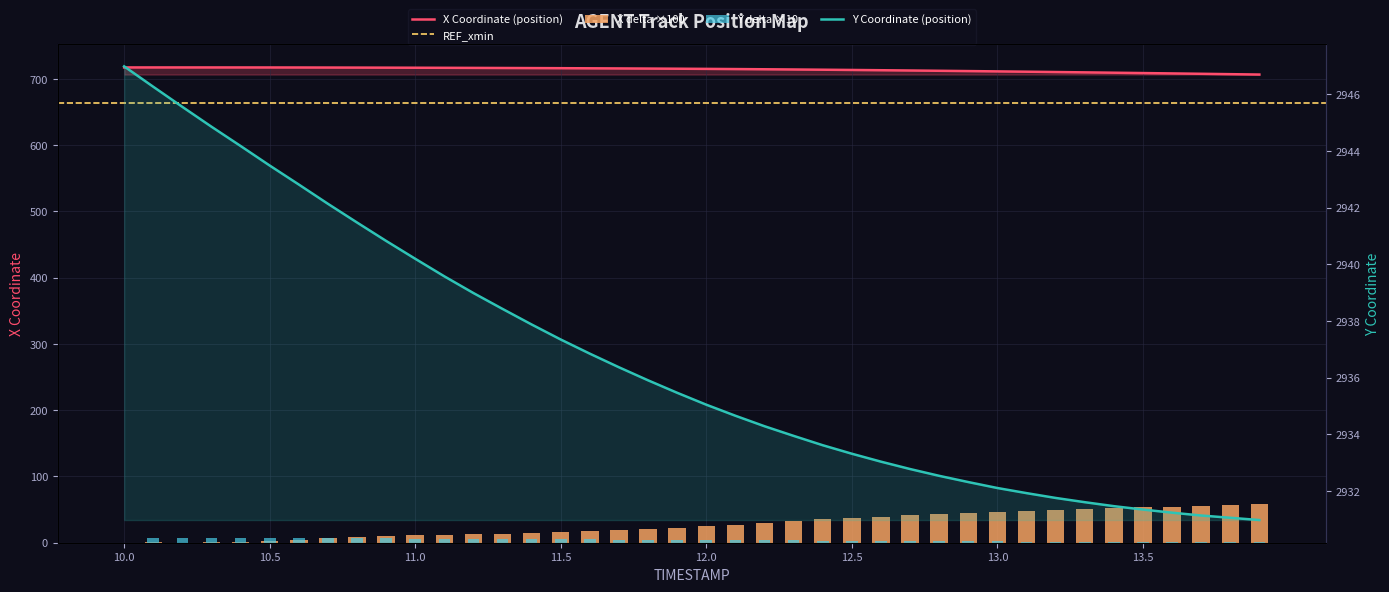

What is the value of the X bar at the 32nd from the left?

710.9